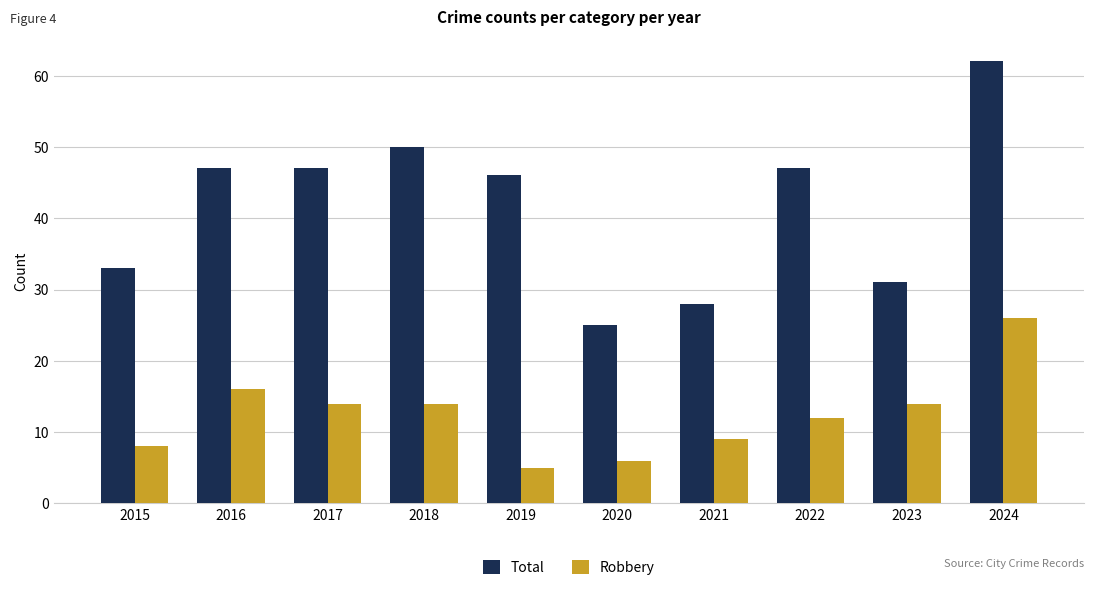

What are all the series names shown in the legend?

Total, Robbery